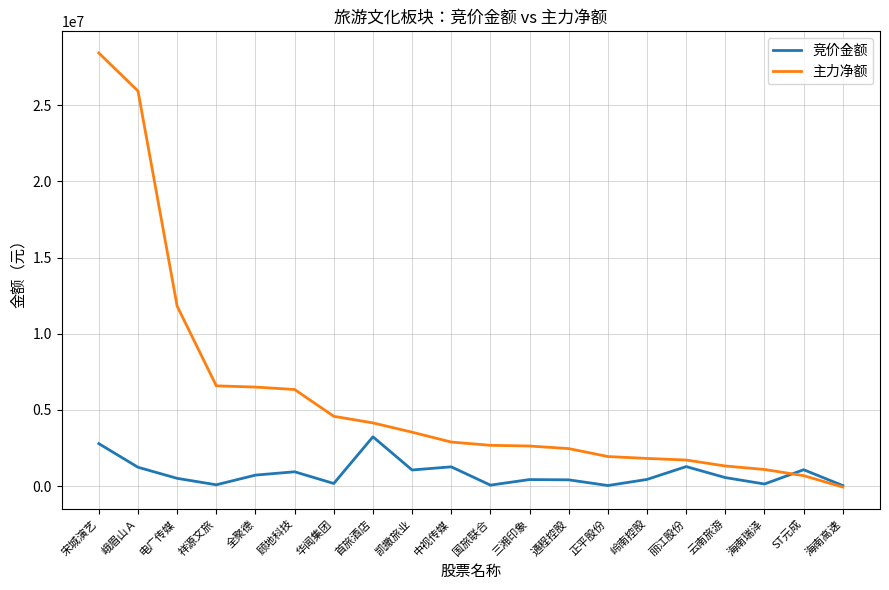

List the series in order of their peak value, lowest first.

竞价金额, 主力净额